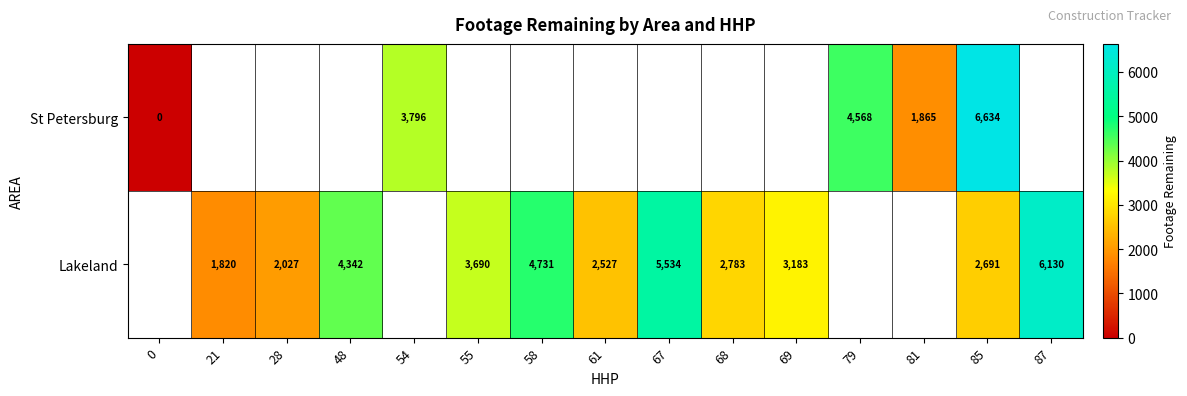

True or false: Lakeland has a value of 943 at 28.

False